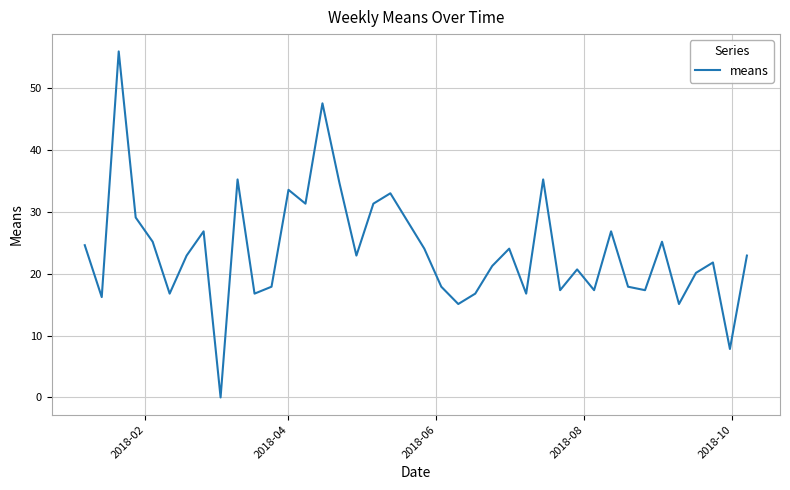

How many distinct data groups are displayed?

1